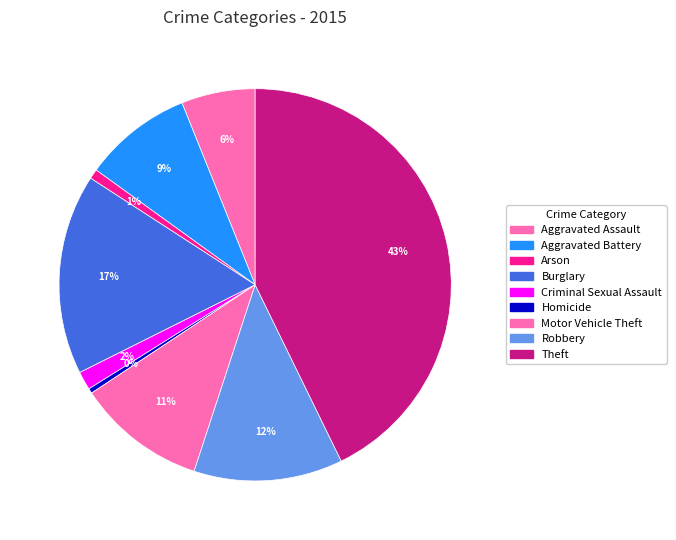

Count the number of slices in the pie.

9